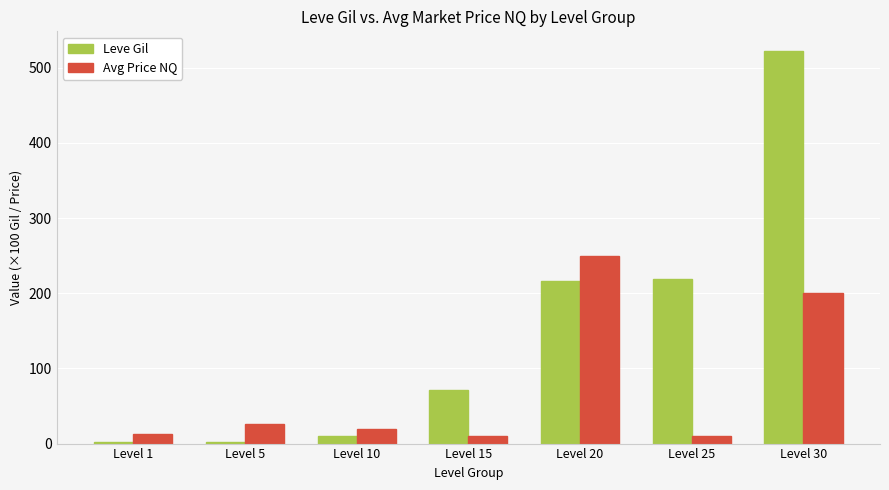

Which category has the highest value in the Avg Price NQ series?

Level 20